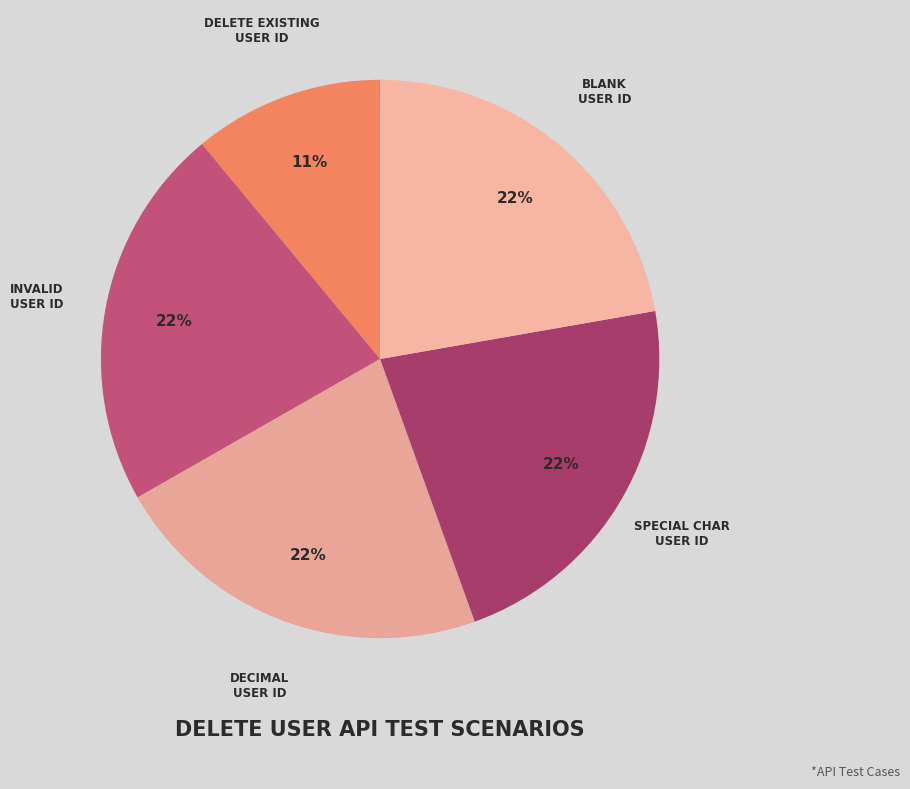

How many segments does this pie chart have?

5